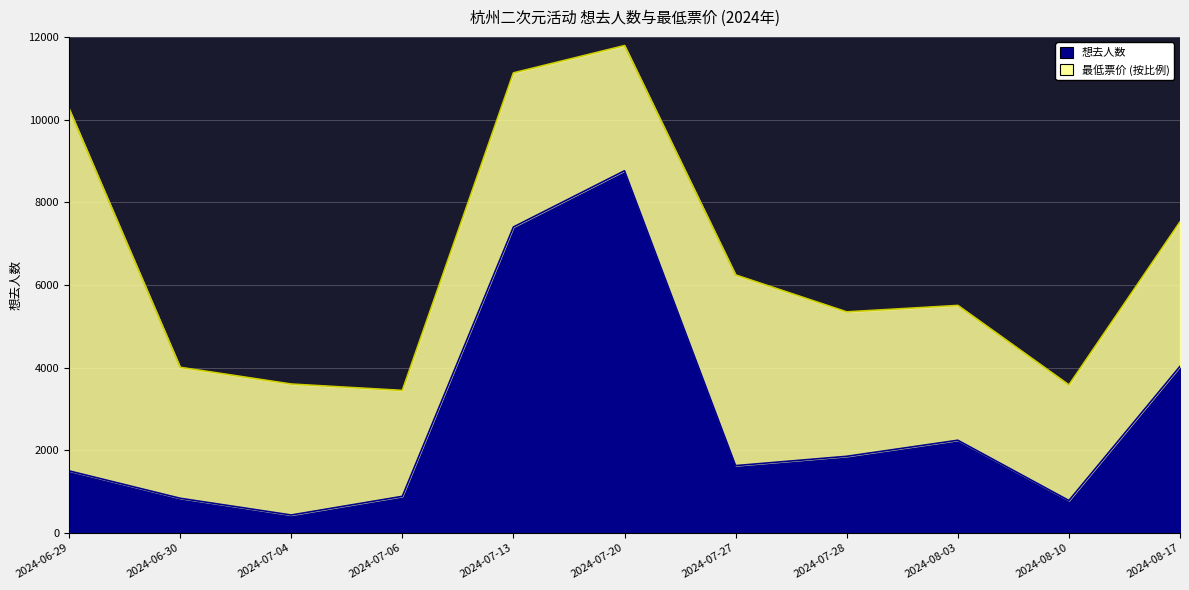

Rank the categories by value from lowest to highest.

2024-07-04, 2024-08-10, 2024-06-30, 2024-07-06, 2024-06-29, 2024-07-27, 2024-07-28, 2024-08-03, 2024-08-17, 2024-07-13, 2024-07-20